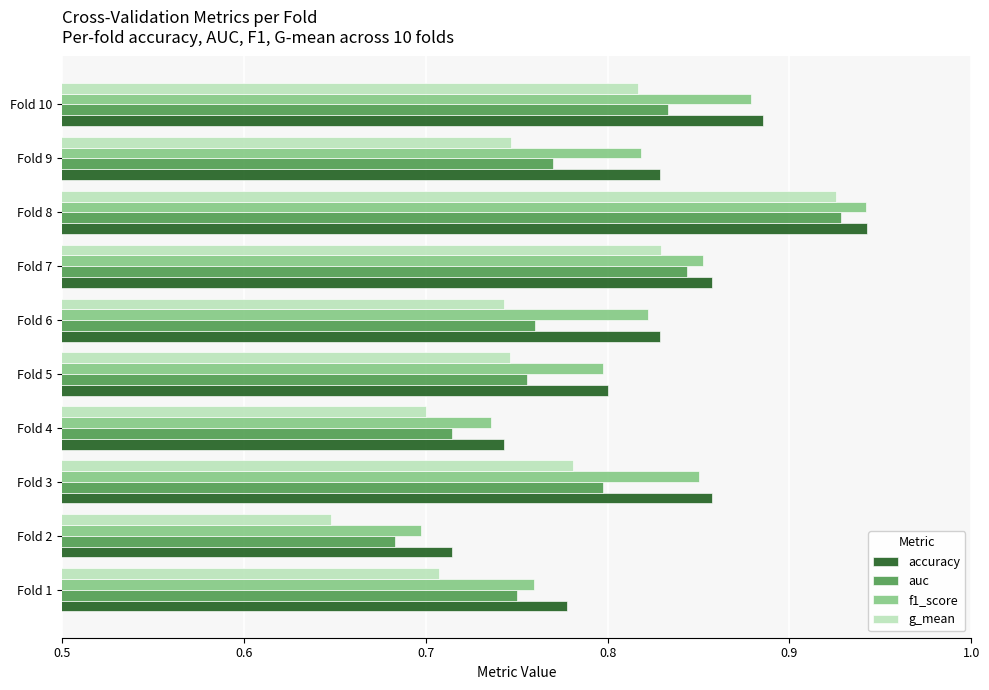

What is the difference between the maximum and minimum values in the g_mean series?

0.3